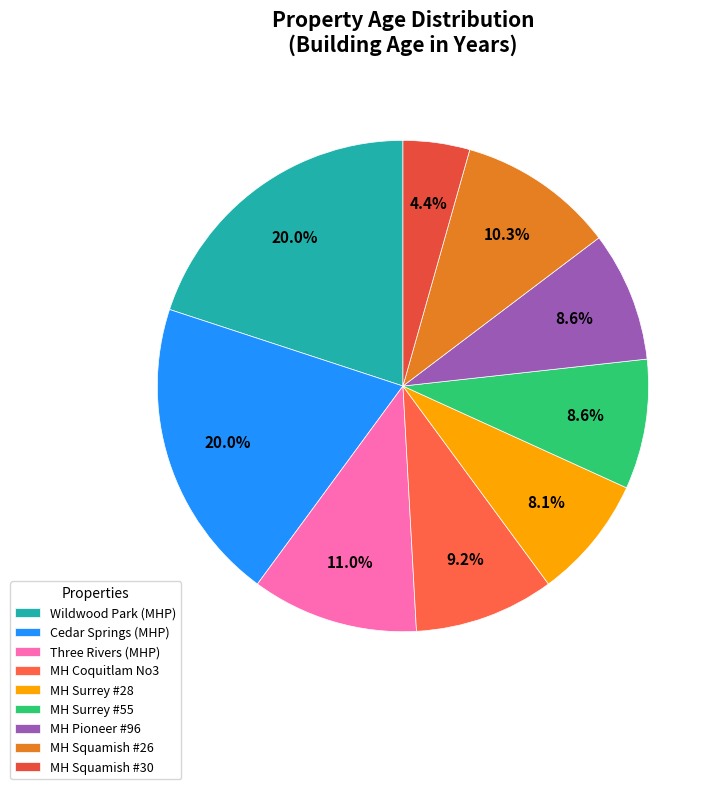

Which category has the biggest portion of the pie?

Cedar Springs Mobile Home Park